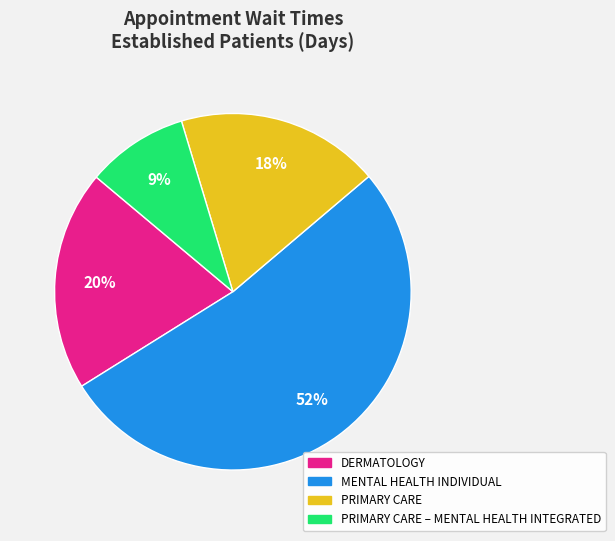

To the nearest percent, what is the average slice percentage?

25%